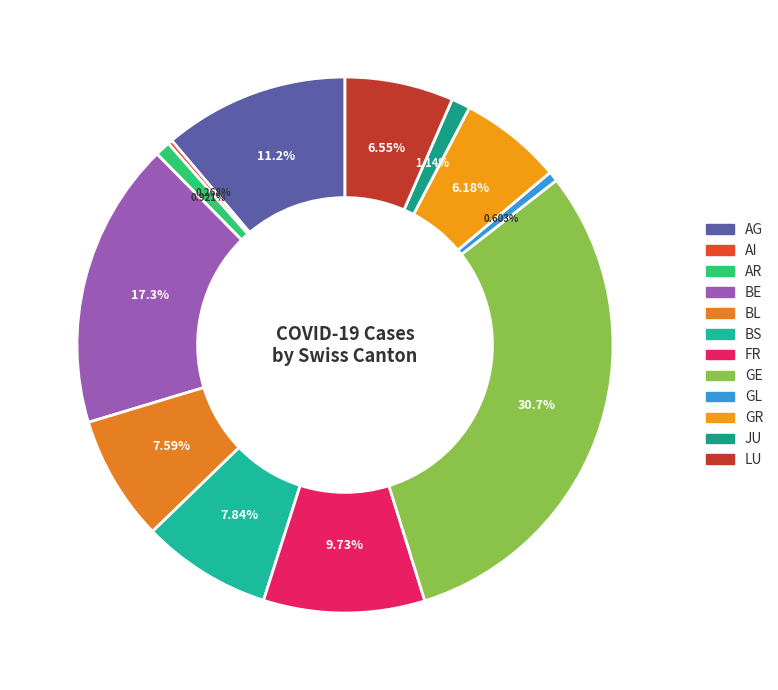

Does any single category account for the majority?

No